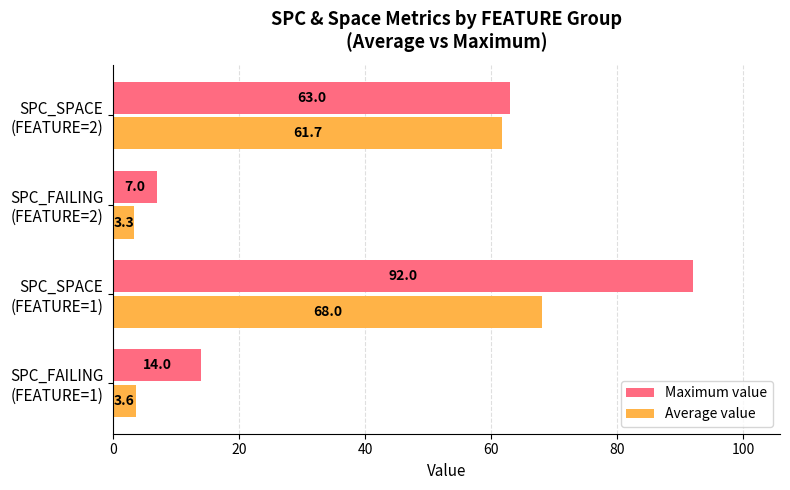

Rank the series by their maximum value, from highest to lowest.

Maximum value, Average value